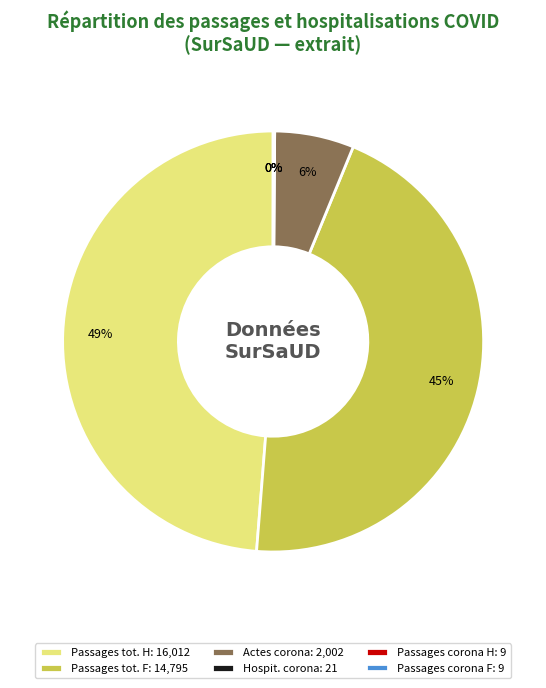

To the nearest percent, what is the difference between the largest and smallest slice percentages?

49%